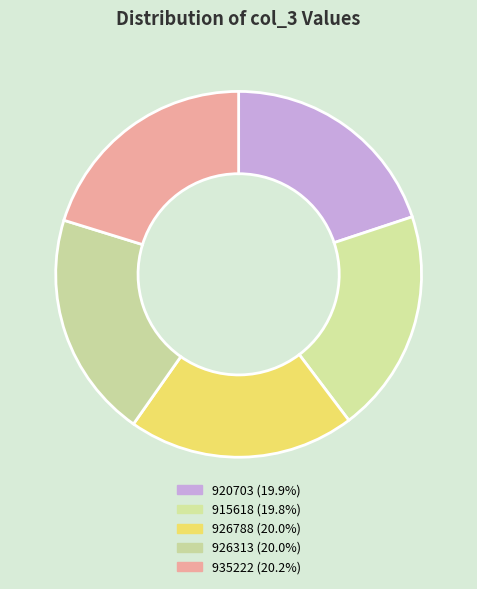

To the nearest percent, what percentage of the pie is 920703?

20%